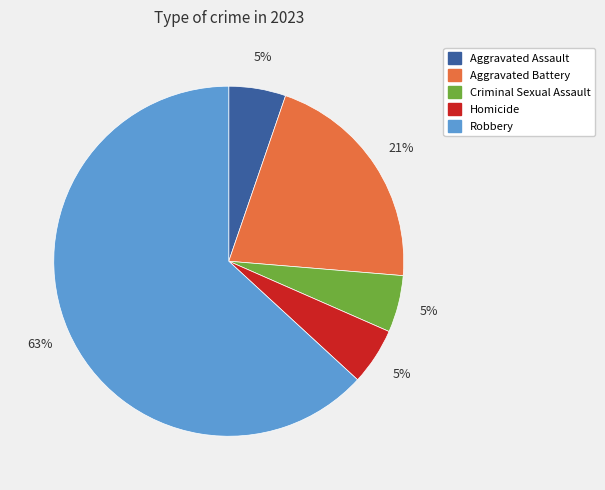

Which category has the biggest portion of the pie?

Robbery